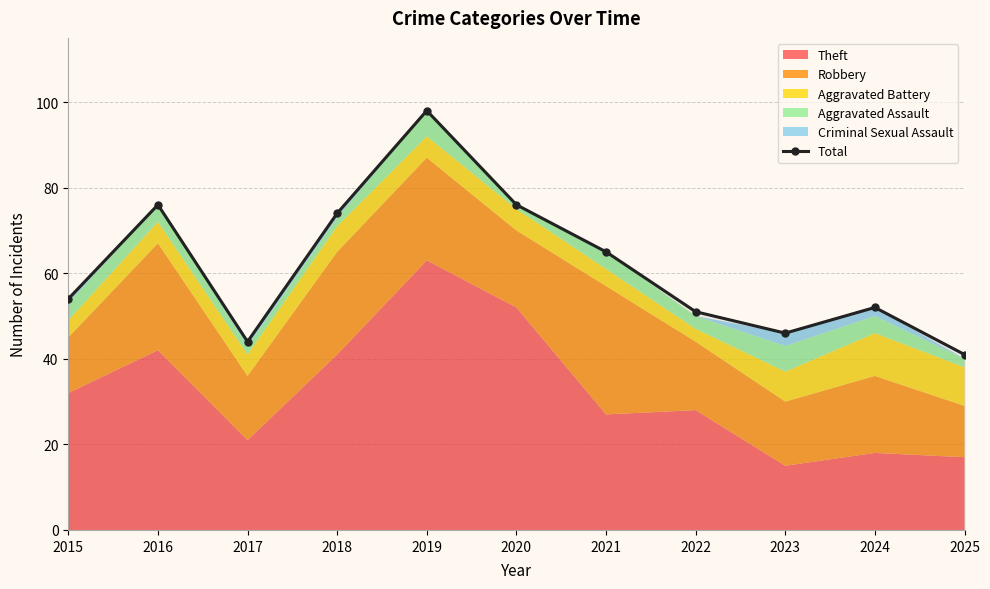

How many data points does each series have?

11